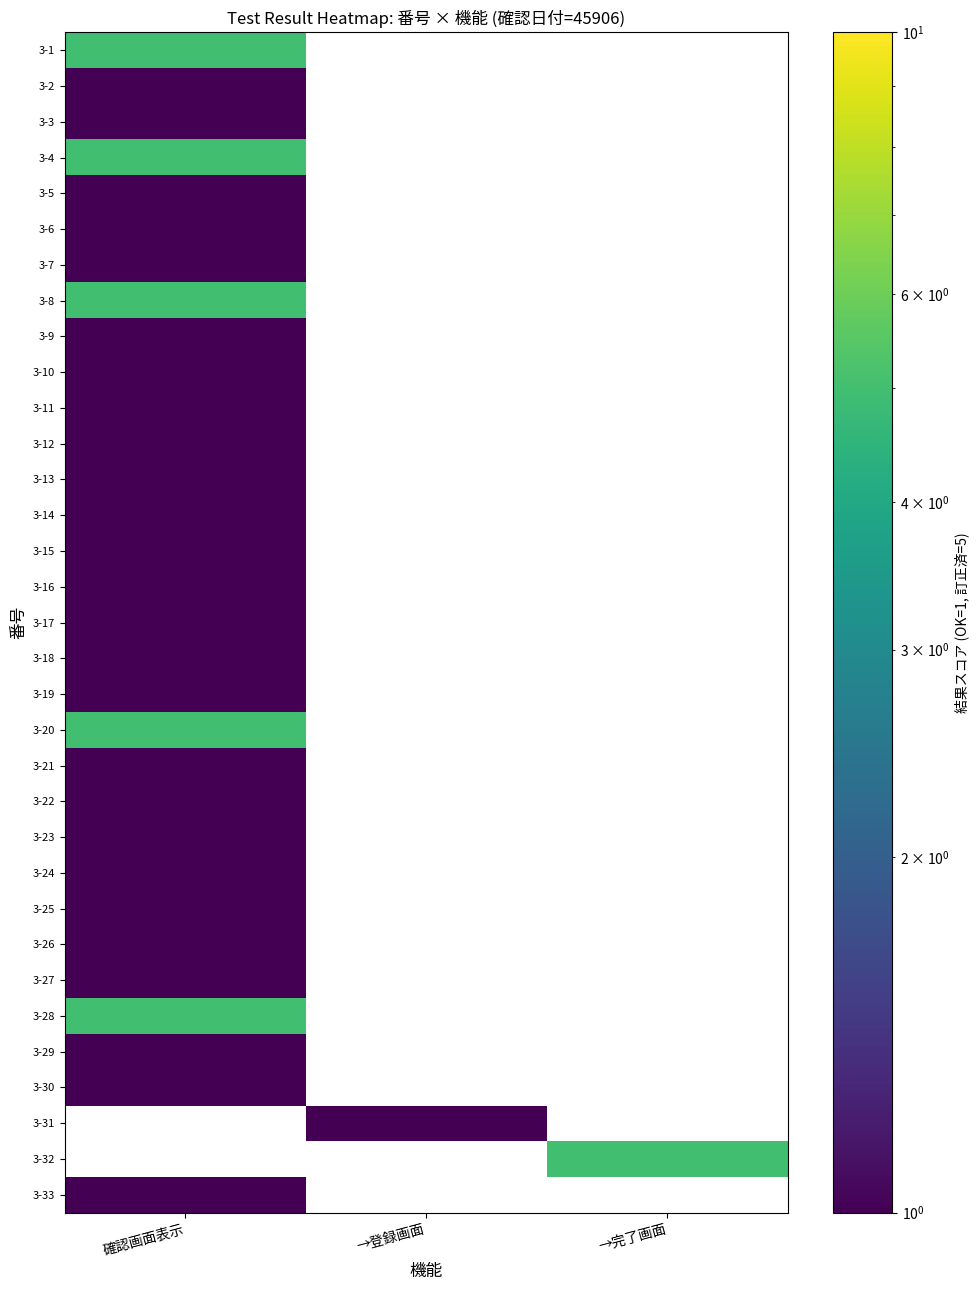

List the series in order of their peak value, highest first.

3-1, 3-4, 3-8, 3-20, 3-28, 3-32, 3-2, 3-3, 3-5, 3-6, 3-7, 3-9, 3-10, 3-11, 3-12, 3-13, 3-14, 3-15, 3-16, 3-17, 3-18, 3-19, 3-21, 3-22, 3-23, 3-24, 3-25, 3-26, 3-27, 3-29, 3-30, 3-31, 3-33